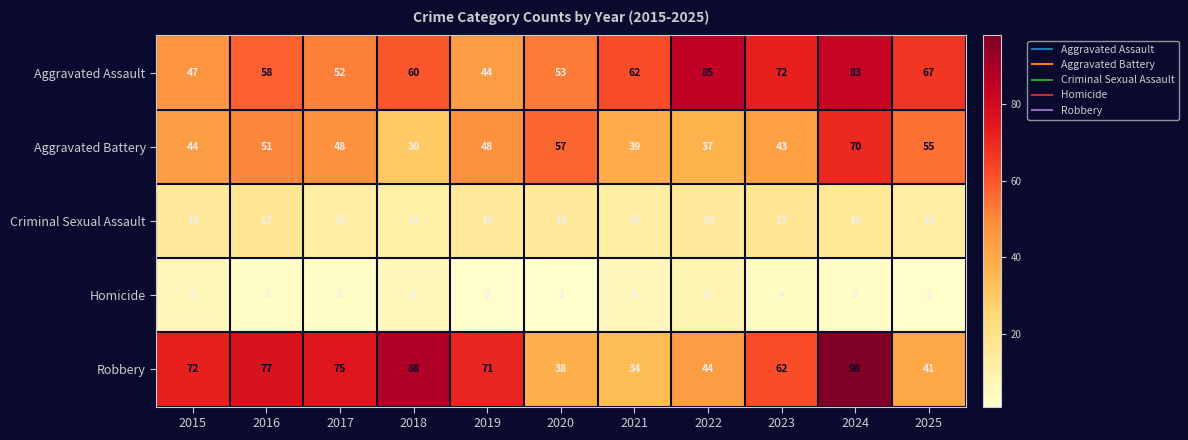

True or false: Criminal Sexual Assault has a value of 8 at 2024.

False